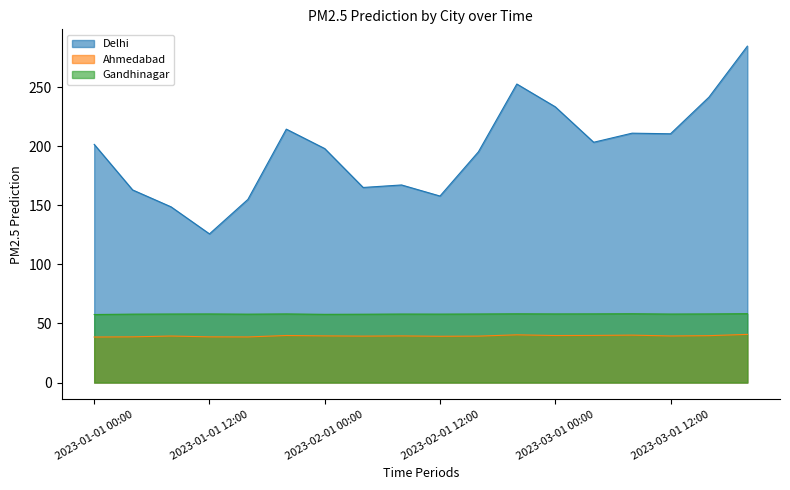

What position from the left is 2023-03-01 16:00?

17